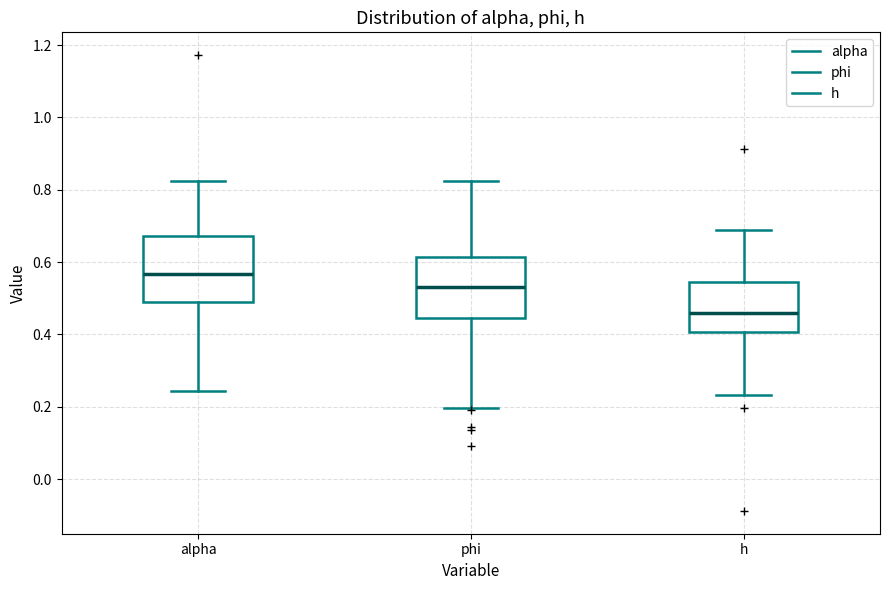

Reading left to right, transcribe this box plot: for each box, give where its median line is, the range the box spans, and where its two whiskers end, as read against the y-axis. The values are not printed on the chart, so give them approximately, as read against the axis.

alpha: median 0.56, box 0.48 to 0.68, whiskers 0.24 to 0.82
phi: median 0.54, box 0.44 to 0.62, whiskers 0.20 to 0.82
h: median 0.46, box 0.40 to 0.54, whiskers 0.24 to 0.68